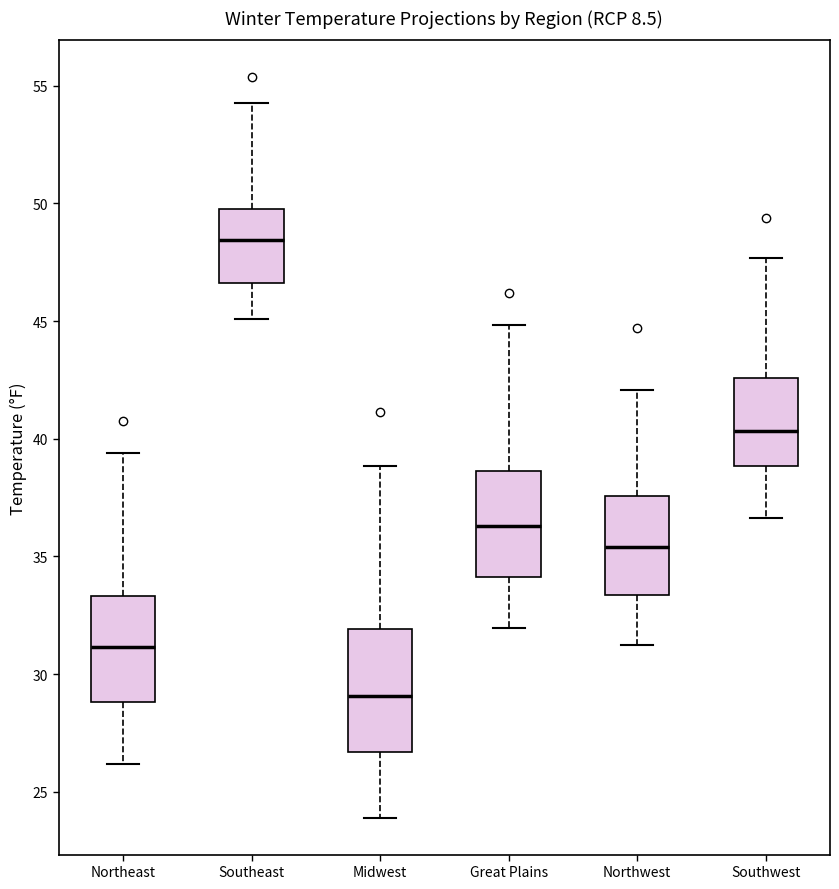

Which box's median line is the highest?

Southeast